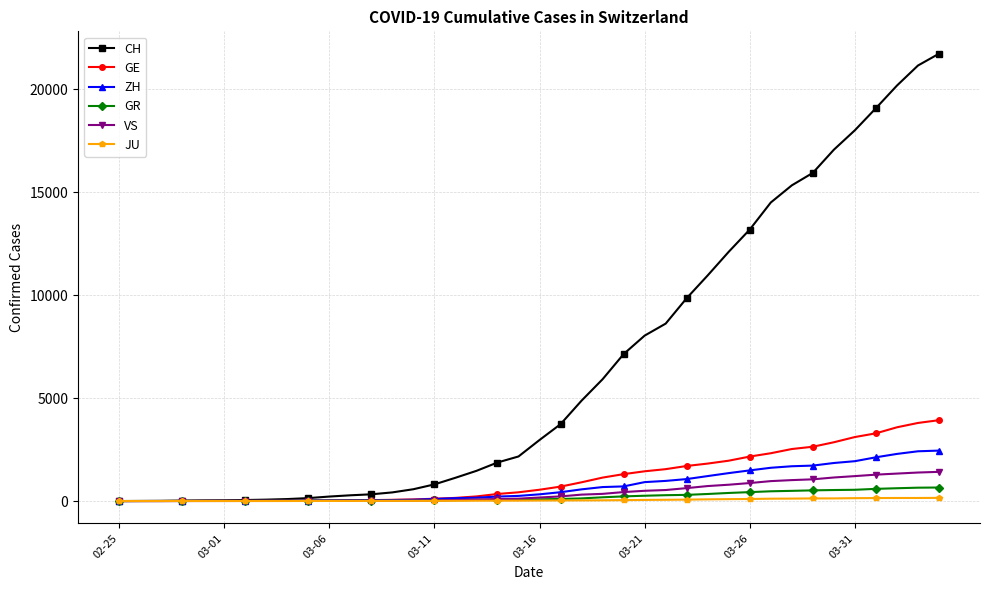

Which series has the largest total across all categories?

CH